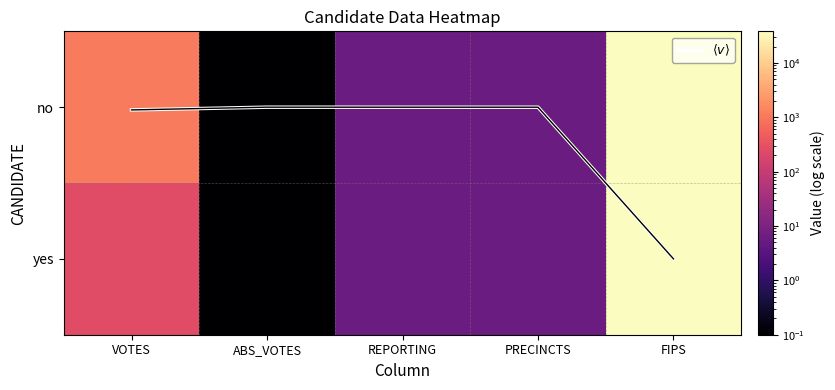

What is the sum of the $\langle v \rangle$ values at FIPS and VOTES?

1.0